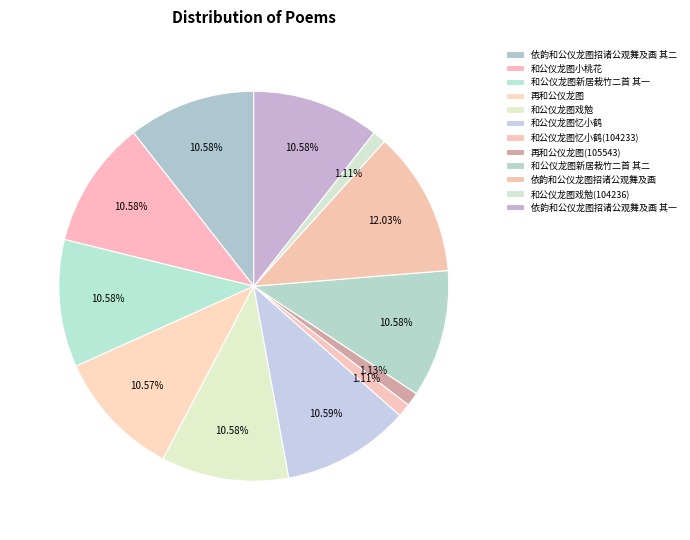

Is the sum of 和公仪龙图戏勉(104236) and 和公仪龙图忆小鹤 greater than half?

No